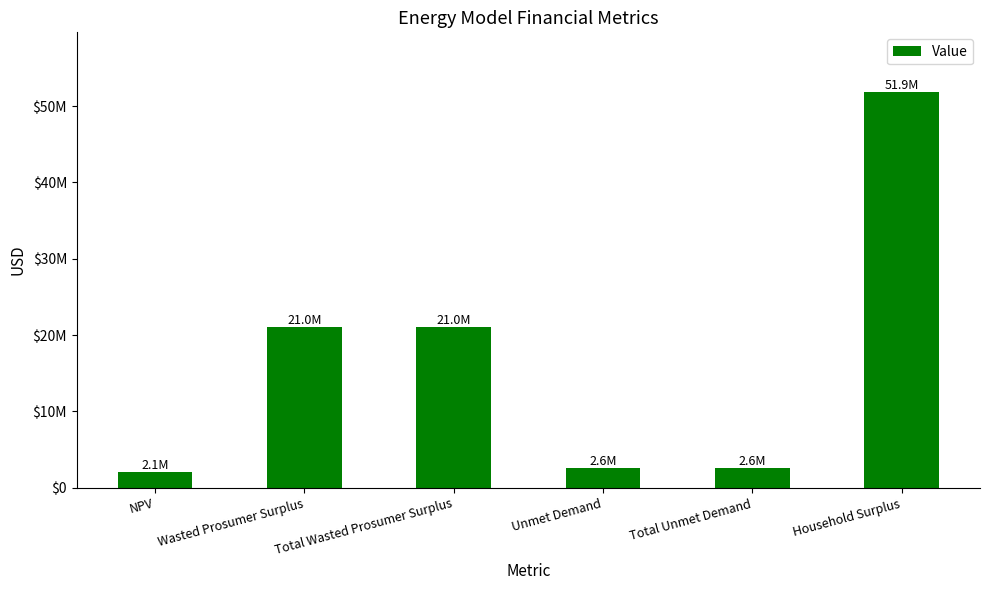

What is the value of the 1st bar from the left?

2084081.2